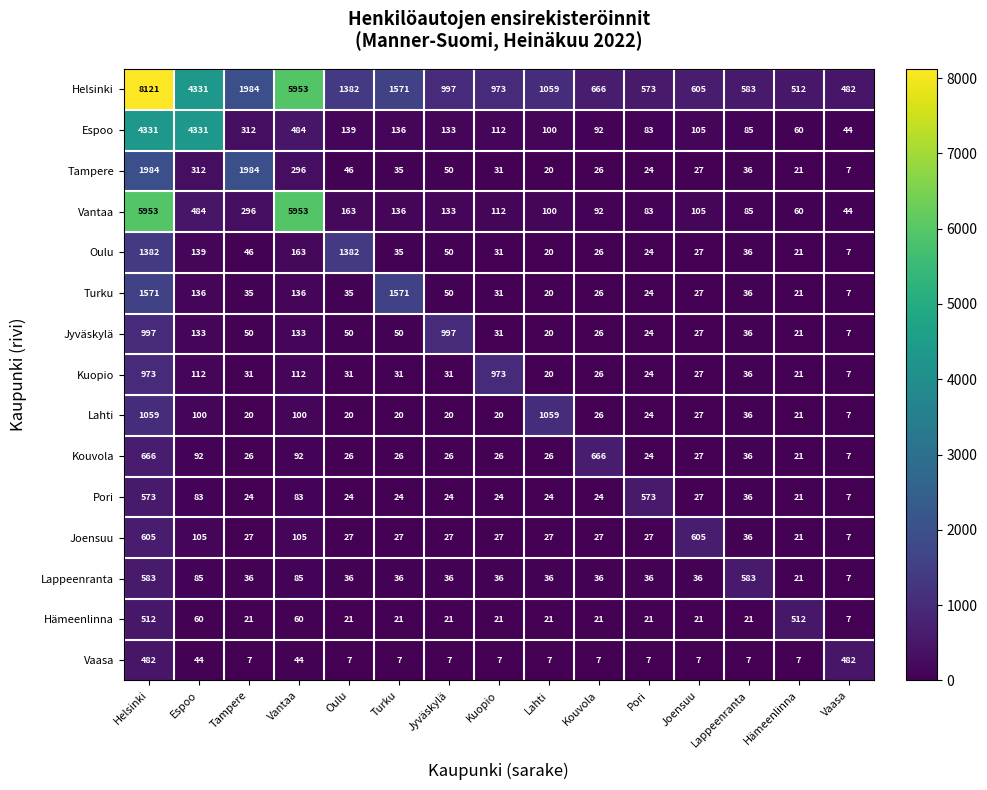

The value of Helsinki at Vantaa is 5953. True or false?

True